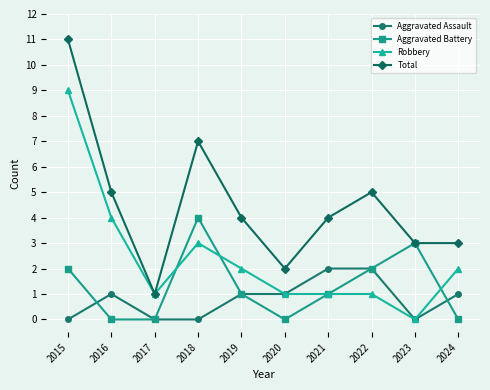

The Robbery series shows 2 at 2016. True or false?

False